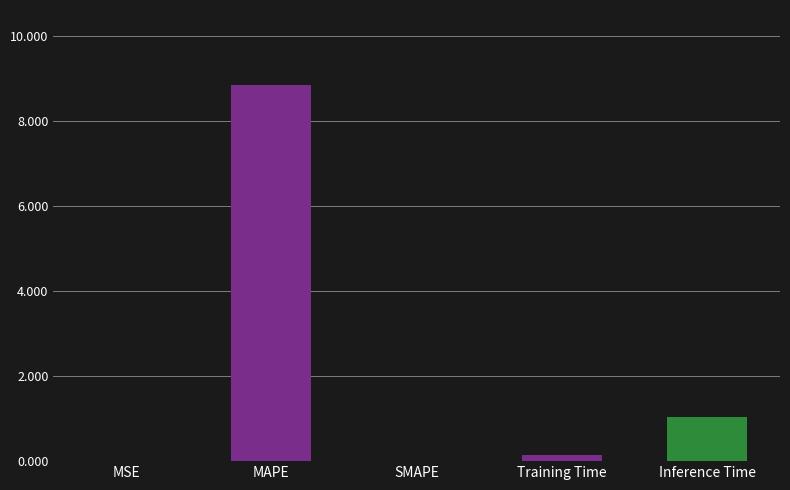

What is the sum of the values at SMAPE and MAPE?

8.8